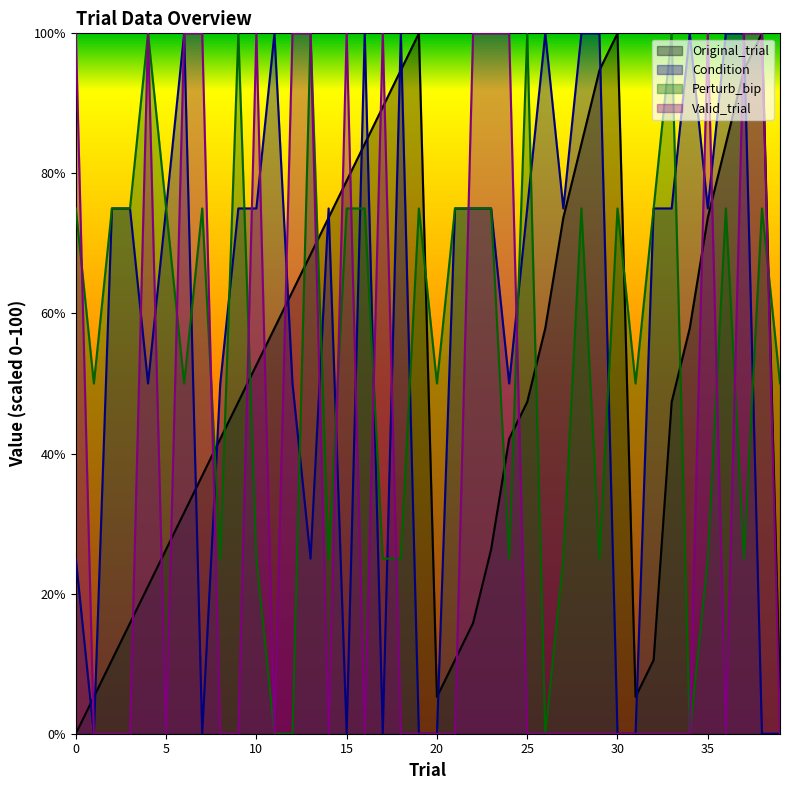

Is the value of Valid_trial at 28 greater than the value of Perturb_bip at 19?

No